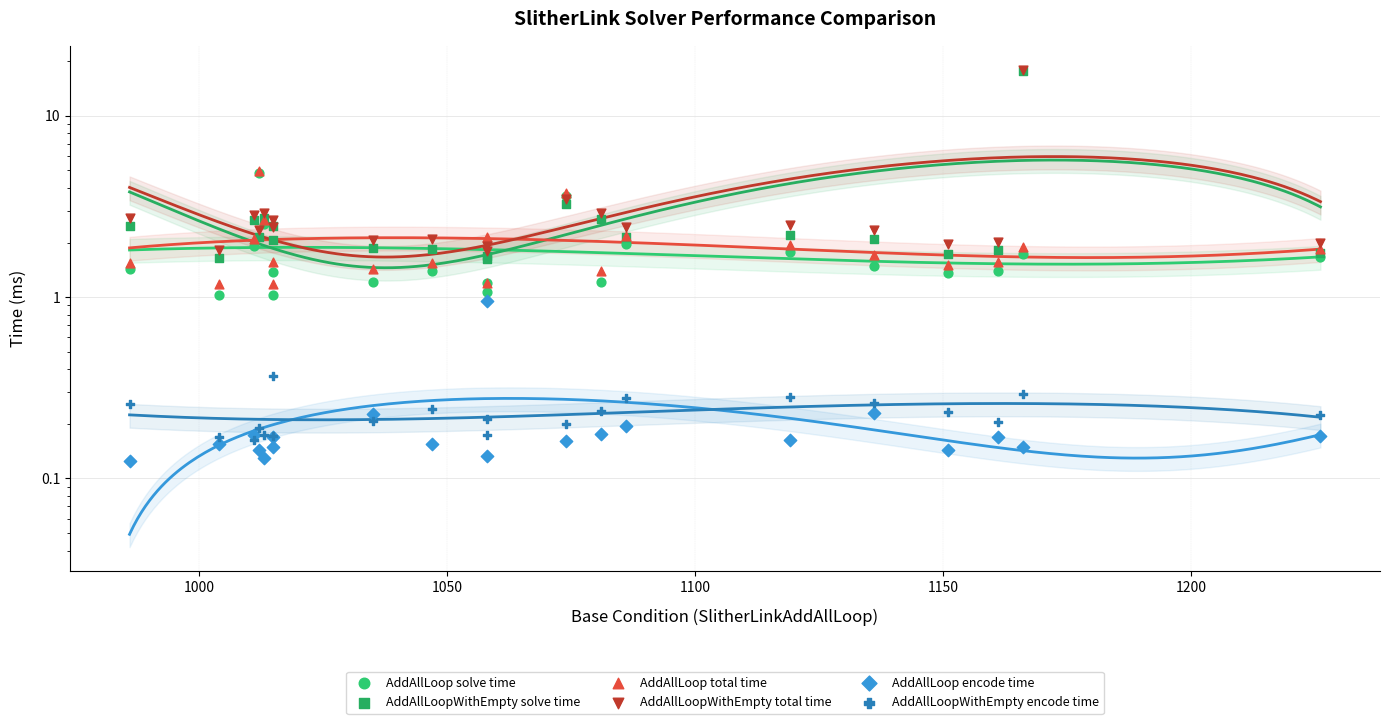

At how many categories does at least one series exceed 5?

1